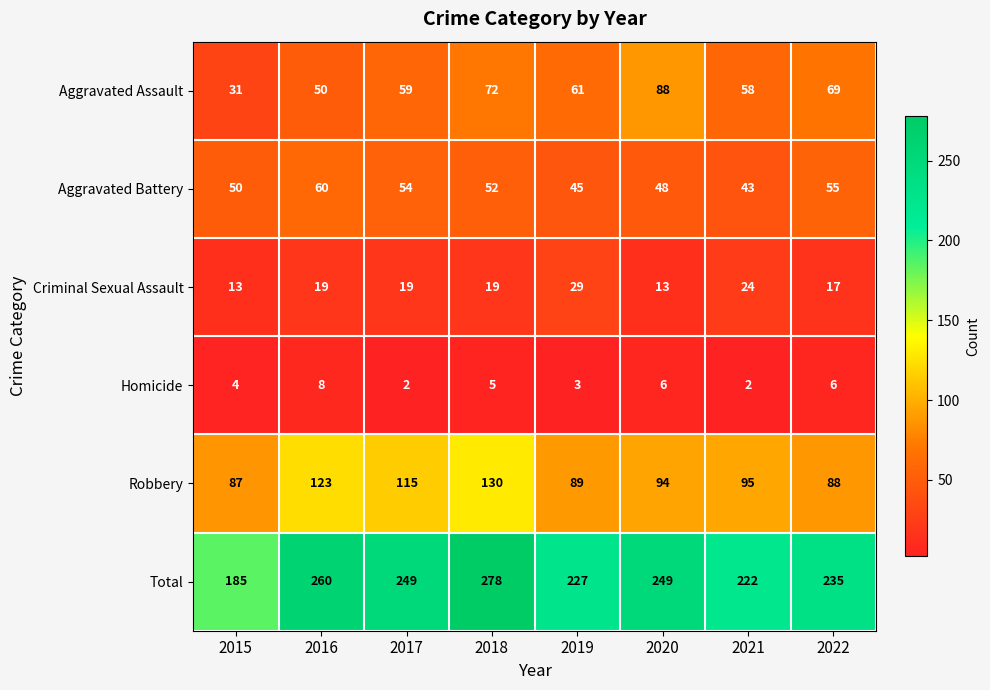

Rank the series at 2015 from highest to lowest value.

Total, Robbery, Aggravated Battery, Aggravated Assault, Criminal Sexual Assault, Homicide